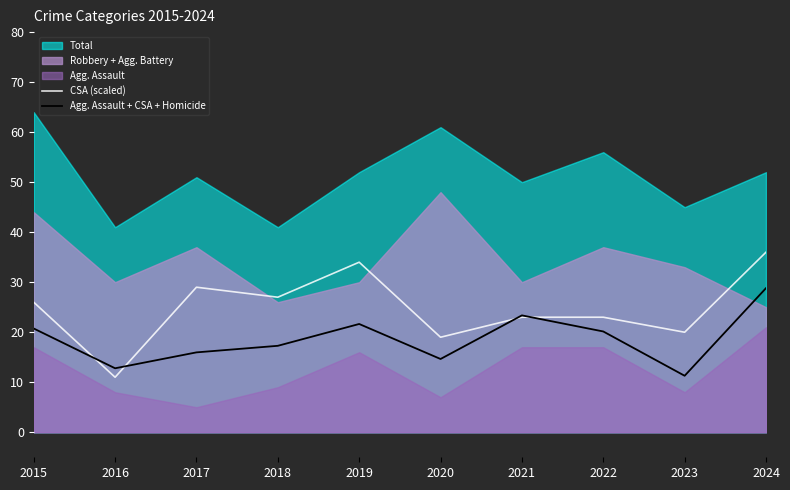

What is the difference between the Agg. Assault + CSA + Homicide values at 2024 and 2020?

14.2